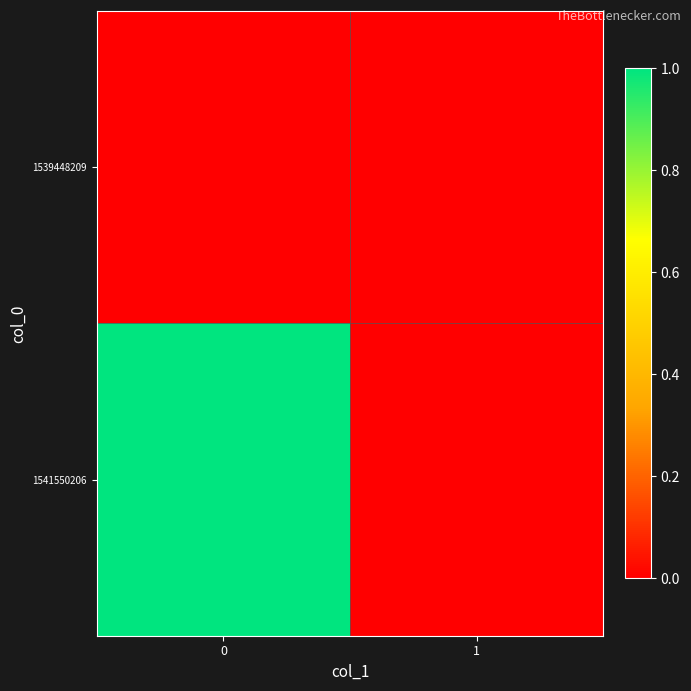

Between 1 and 0, which is larger?

1